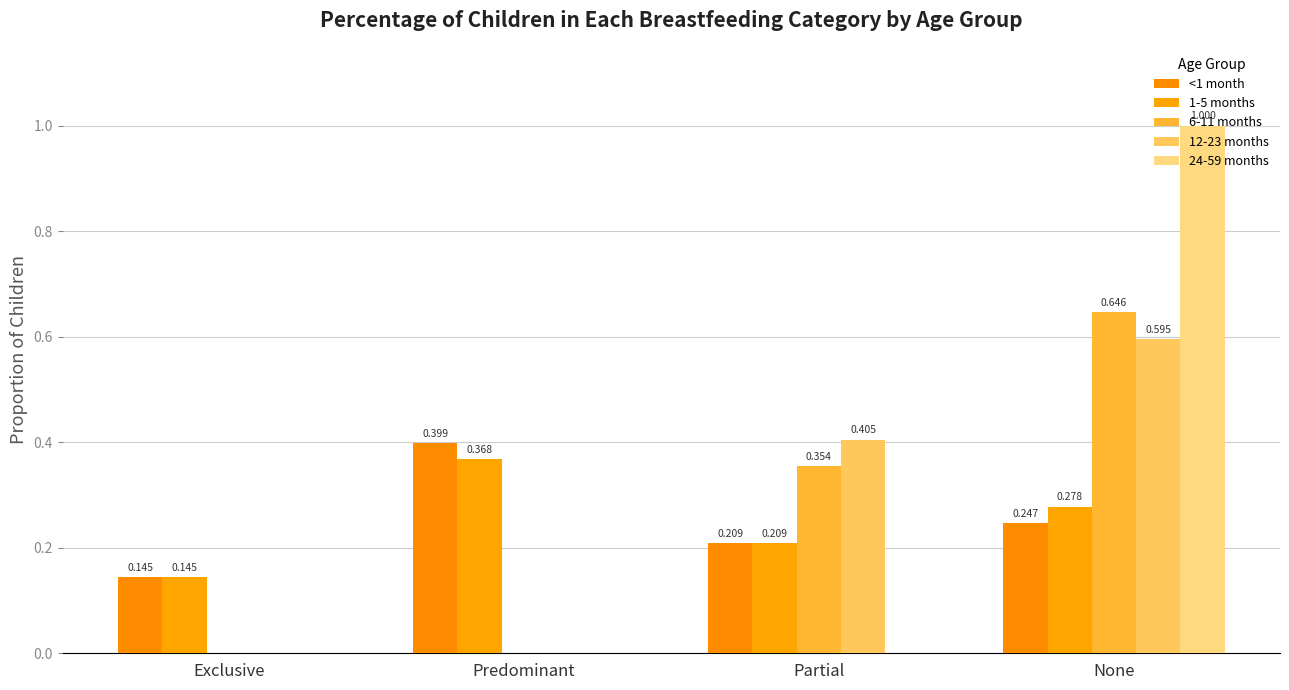

Count the number of data series in this chart.

5